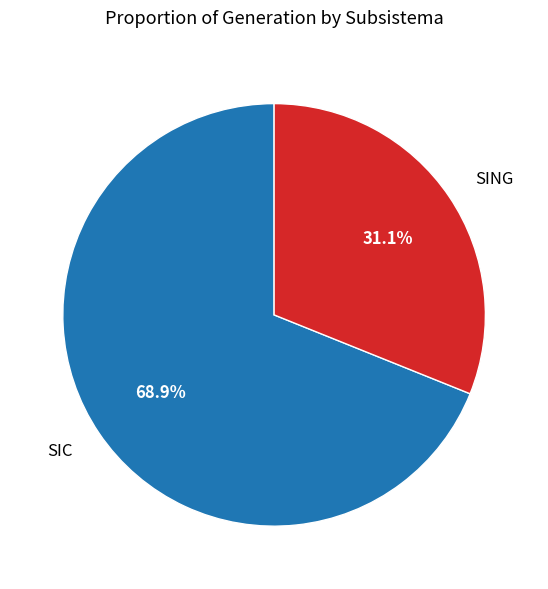

Rank the categories by value from lowest to highest.

SING, SIC